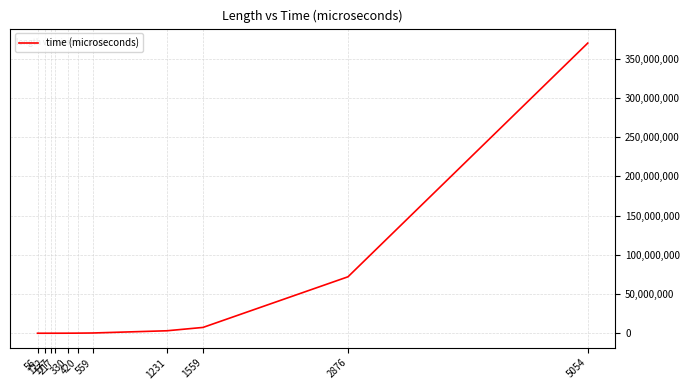

What is the average value?

41185662